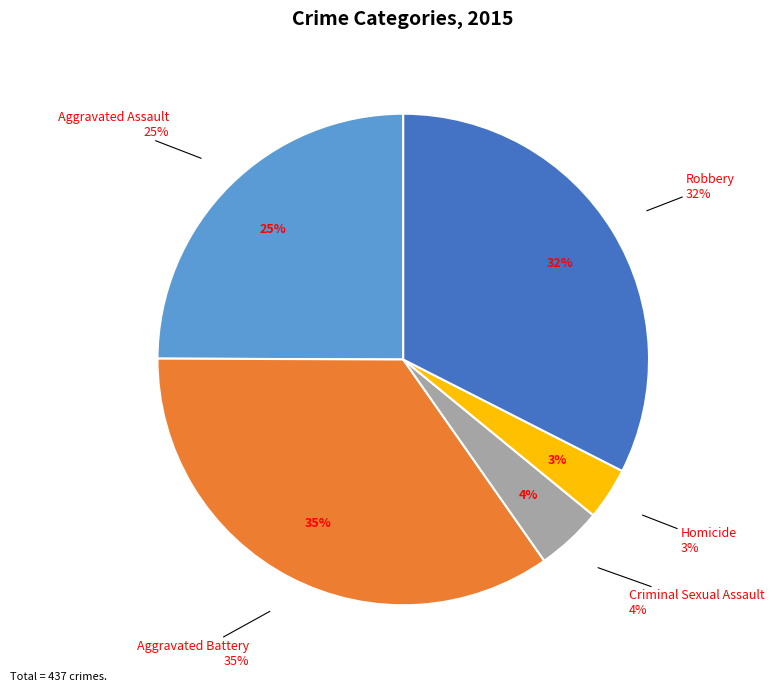

What is the change in value from Aggravated Battery to Homicide?

-137